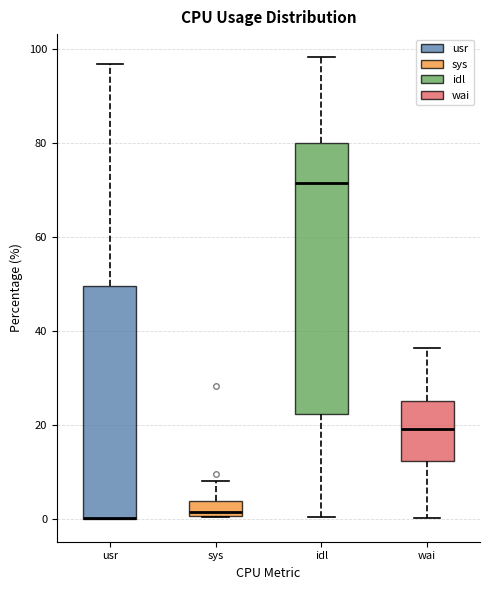

Where is the lower edge of the box for usr on the y-axis? The values are not printed on the chart, so give them approximately, as read against the axis.

0